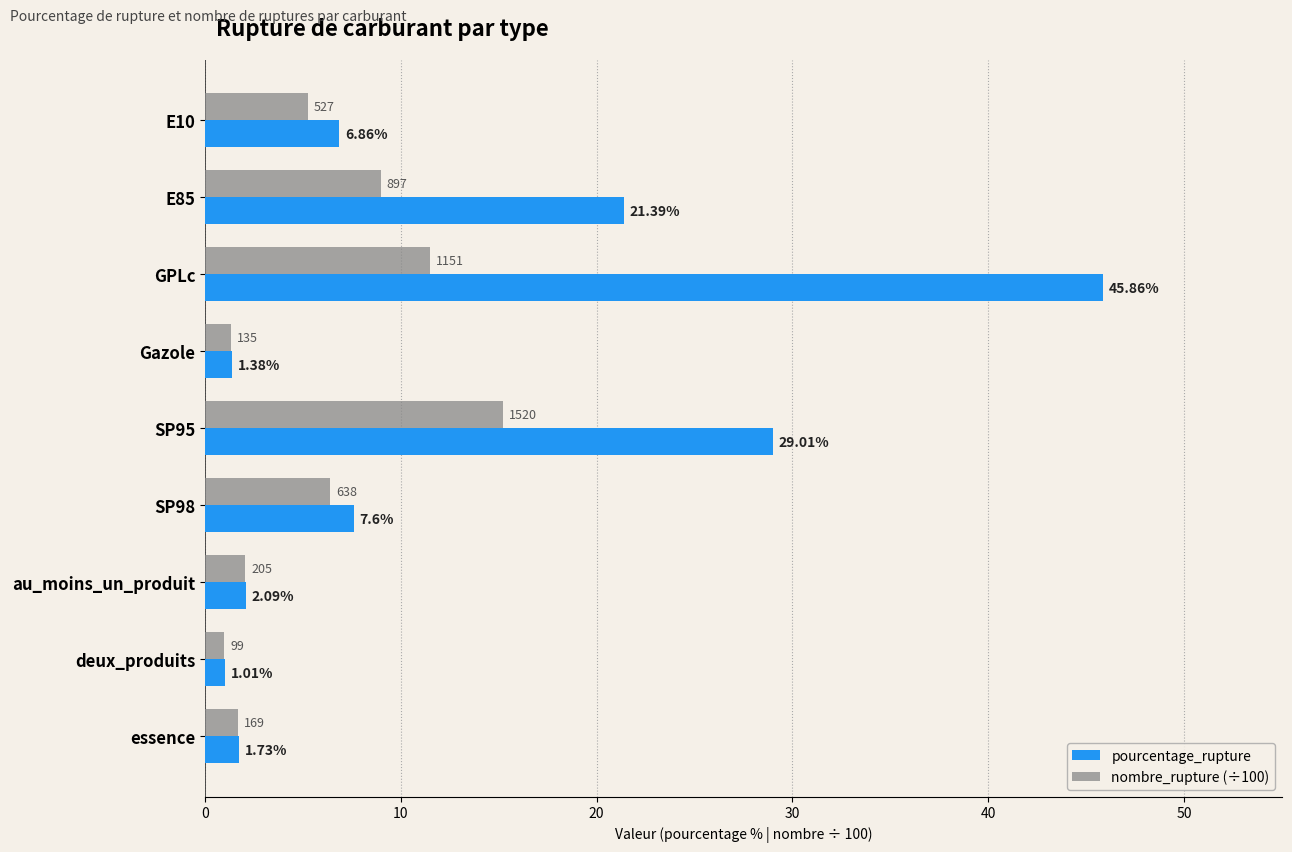

List the series in order of their overall mean, lowest first.

nombre_rupture (÷100), pourcentage_rupture